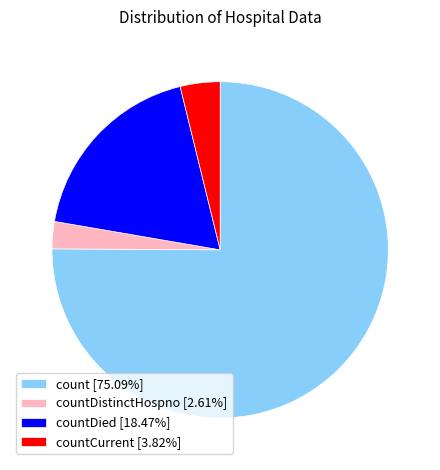

How many segments does this pie chart have?

4